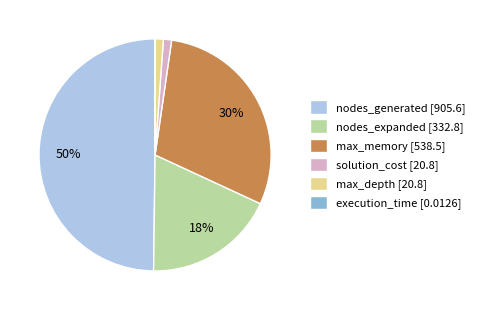

Which category has the biggest portion of the pie?

nodes_generated